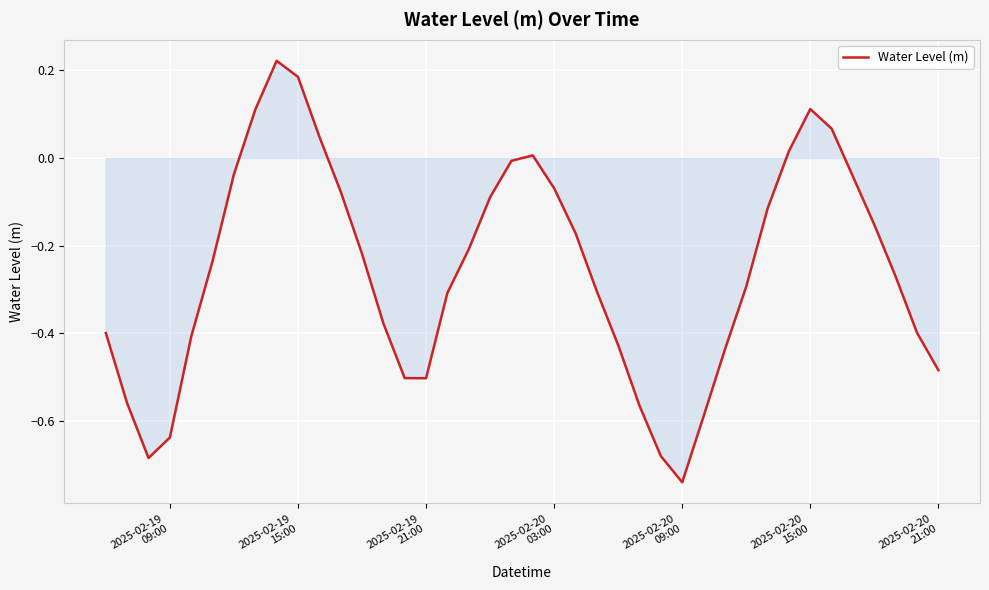

How many categories are shown in the chart?

40